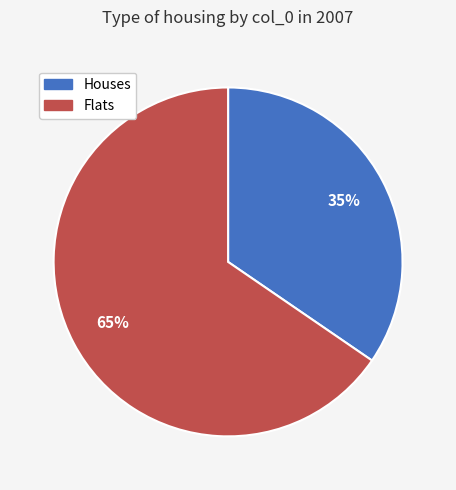

Which slice represents more than half of the pie?

Flats